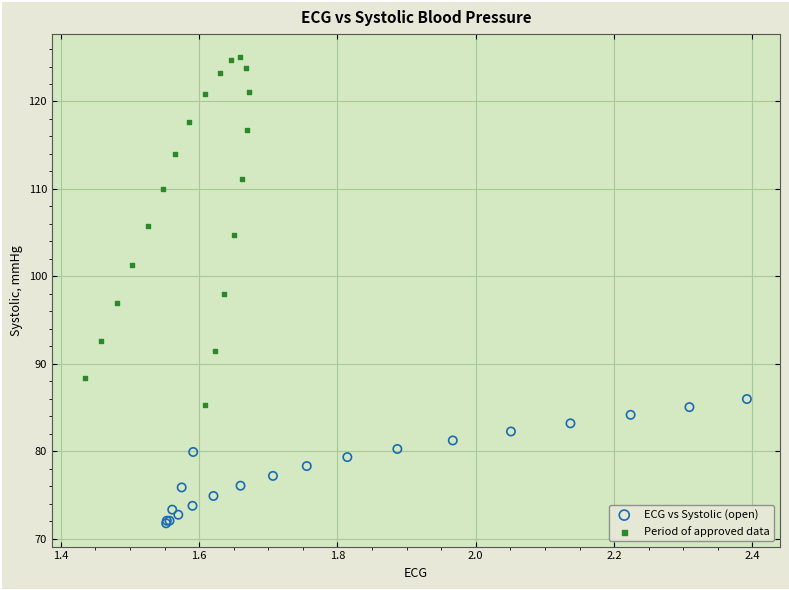

What are all the series names shown in the legend?

ECG vs Systolic (open), Period of approved data